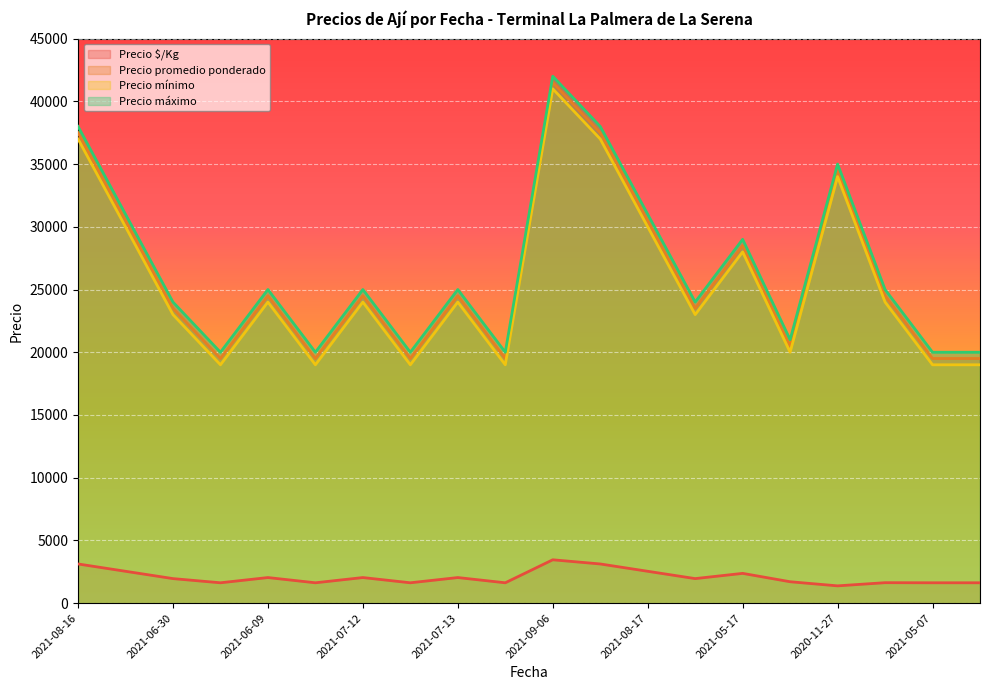

The value of Precio promedio ponderado at 2021-08-16 is 37500. True or false?

True